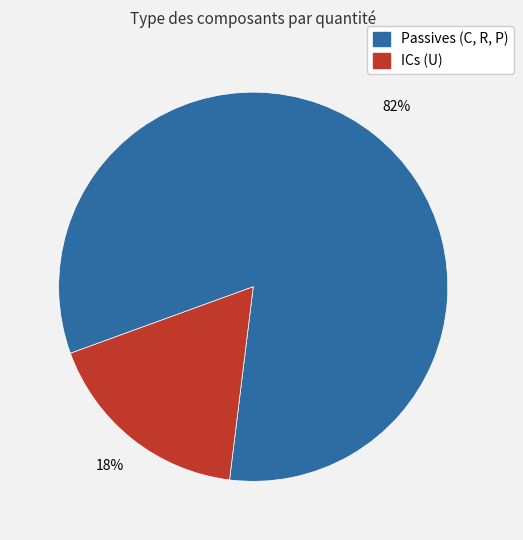

Is there any slice that represents more than half of the pie?

Yes